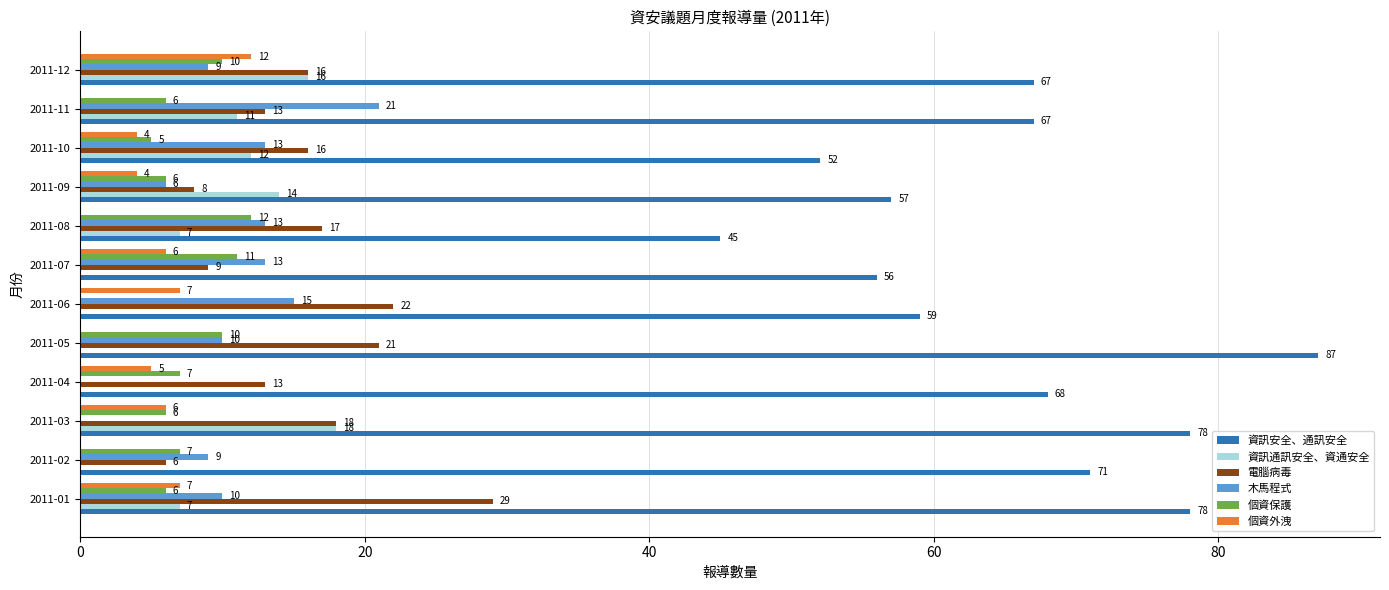

How many values in 資訊通訊安全、資通安全 are above zero?

7